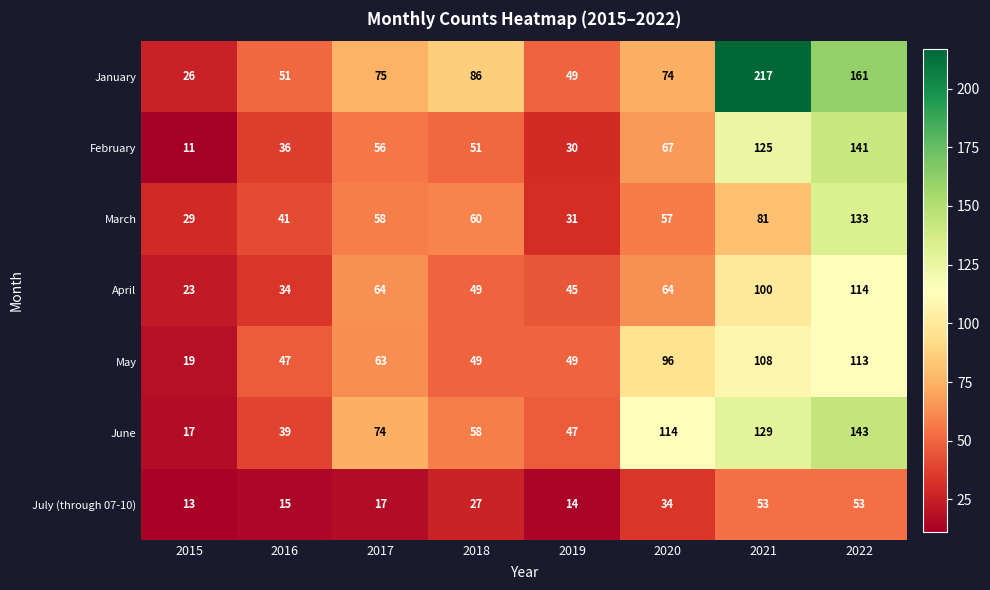

Rank the series at 2022 from lowest to highest value.

July (through 07-10), May, April, March, February, June, January